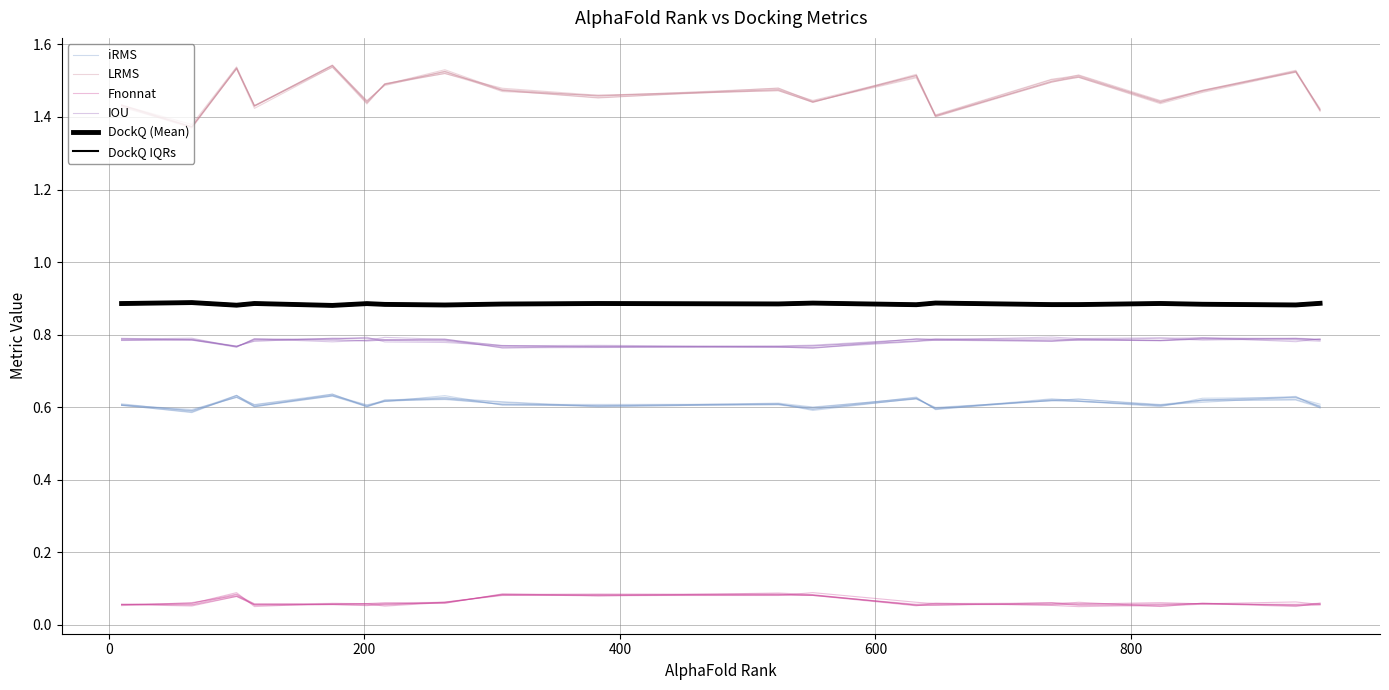

How many data points does each series have?

20